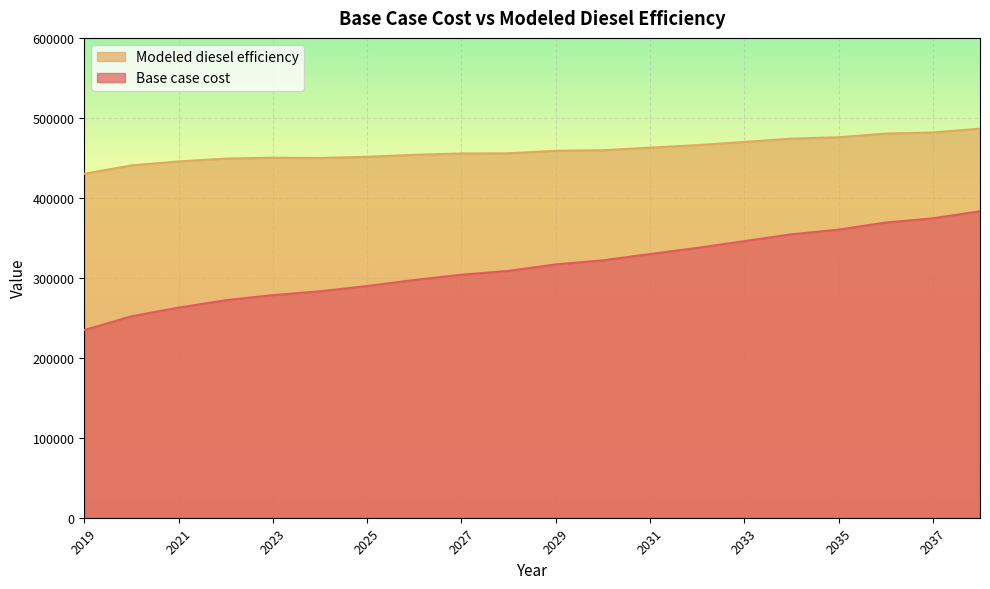

What is the total value across all series at 2027?

759354.5